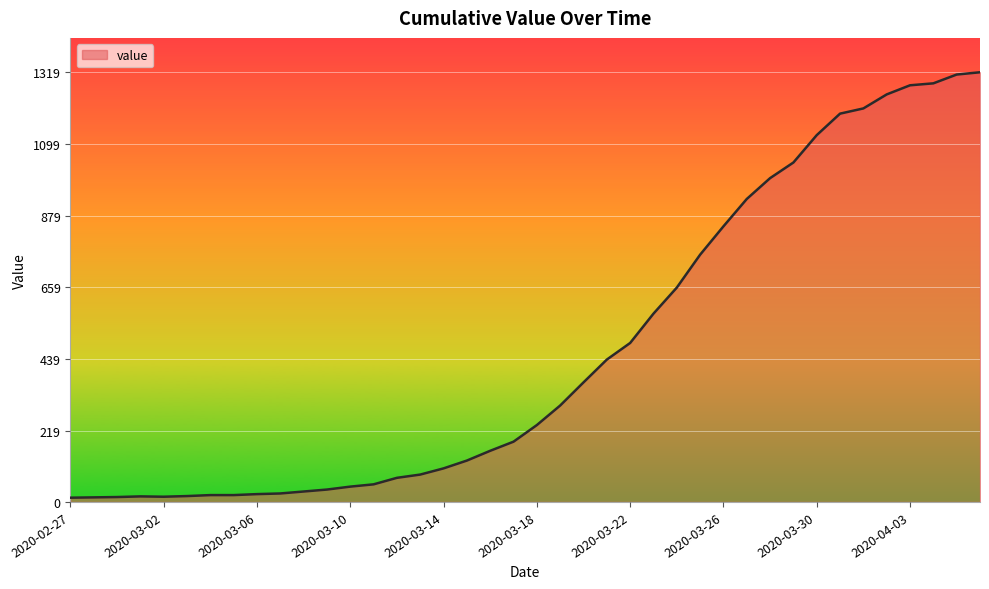

What is the difference between the maximum and minimum values?

1306